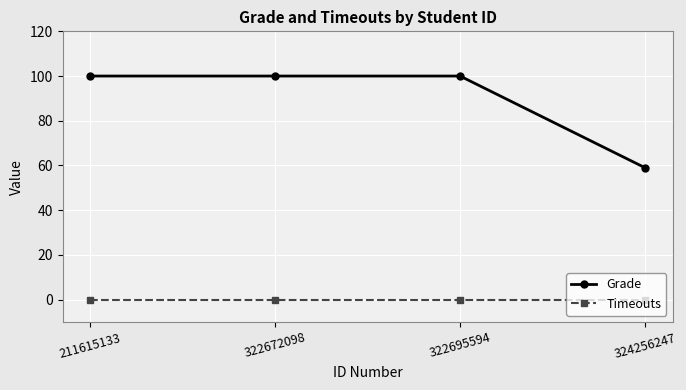

The value of Grade at 322695594 is 51. True or false?

False